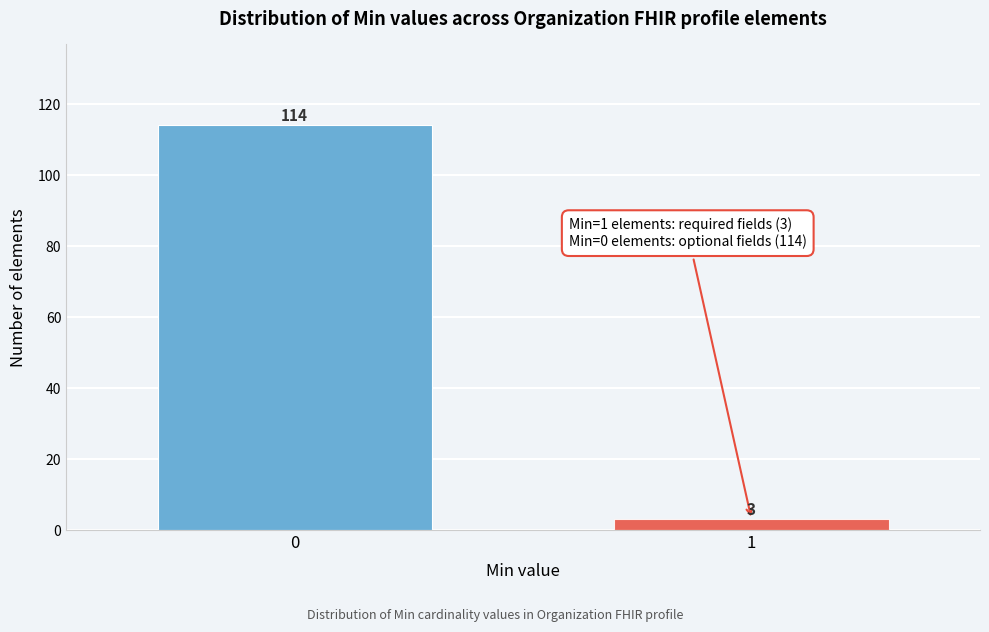

Reading left to right, extract all data points from this chart.

114	3